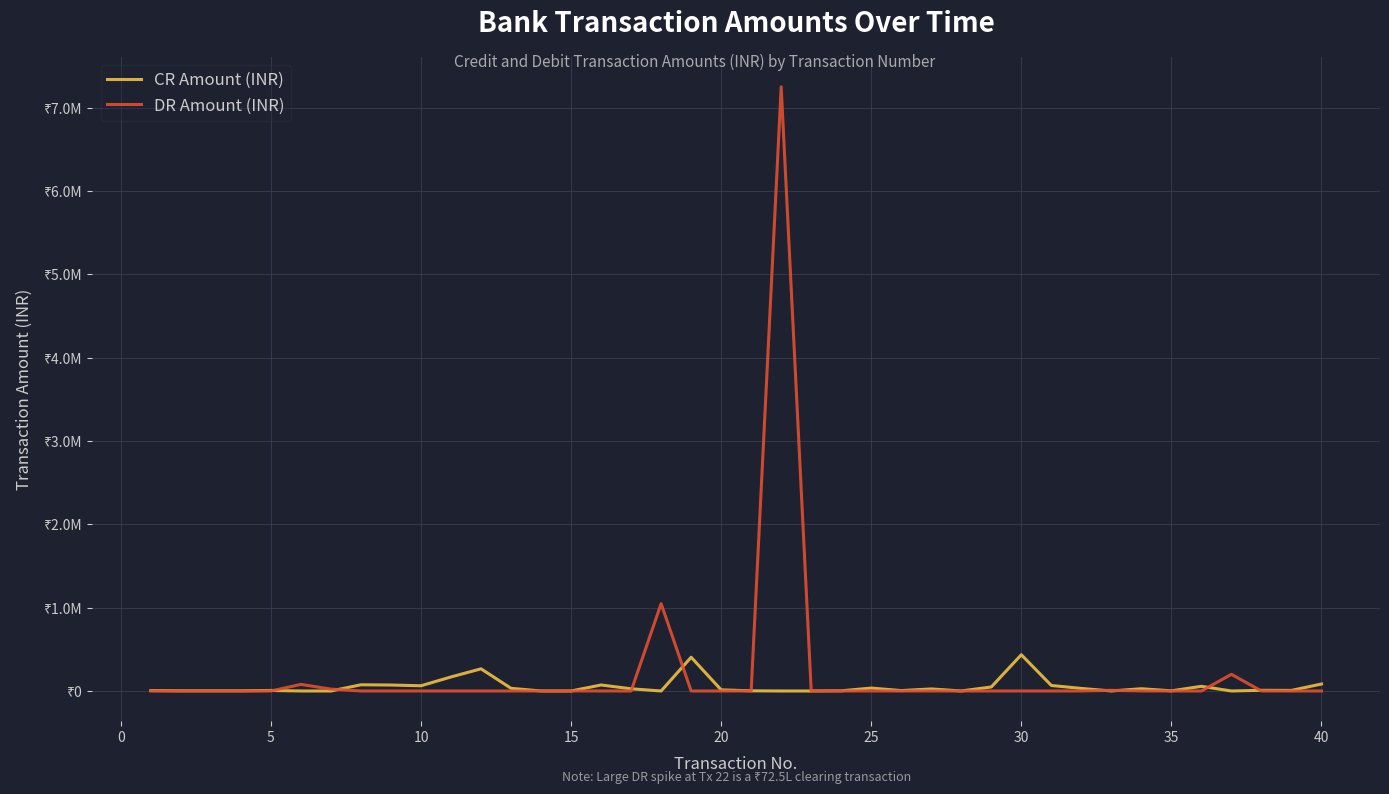

Does the chart have visible grid lines?

Yes